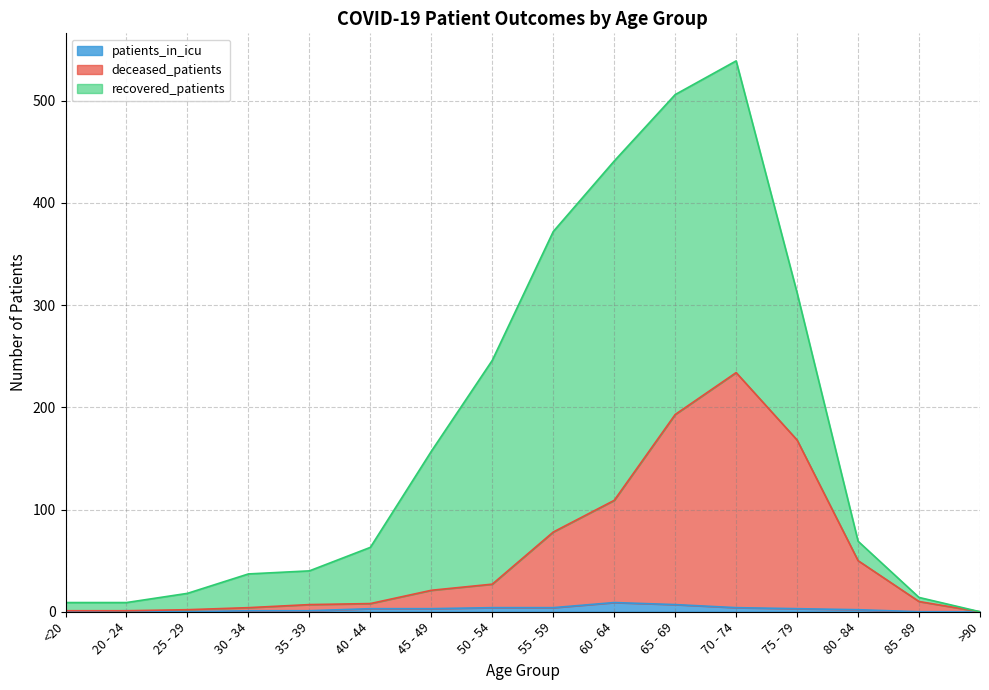

What is the difference between the deceased_patients values at 85 - 89 and 60 - 64?

99